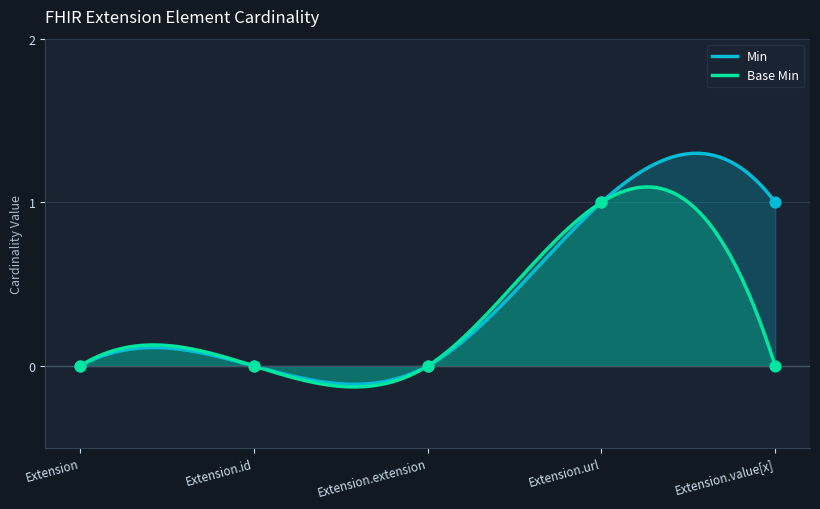

At how many categories does at least one series exceed 0?

2